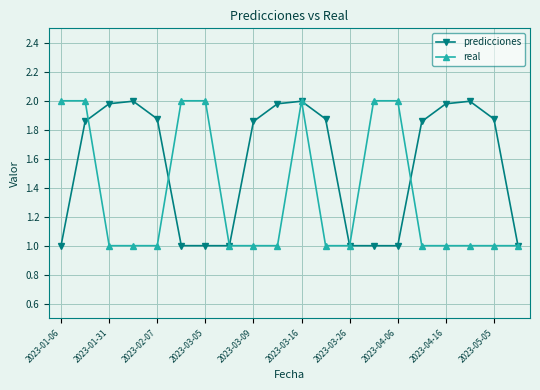

What is the minimum value shown in the chart?

1.0